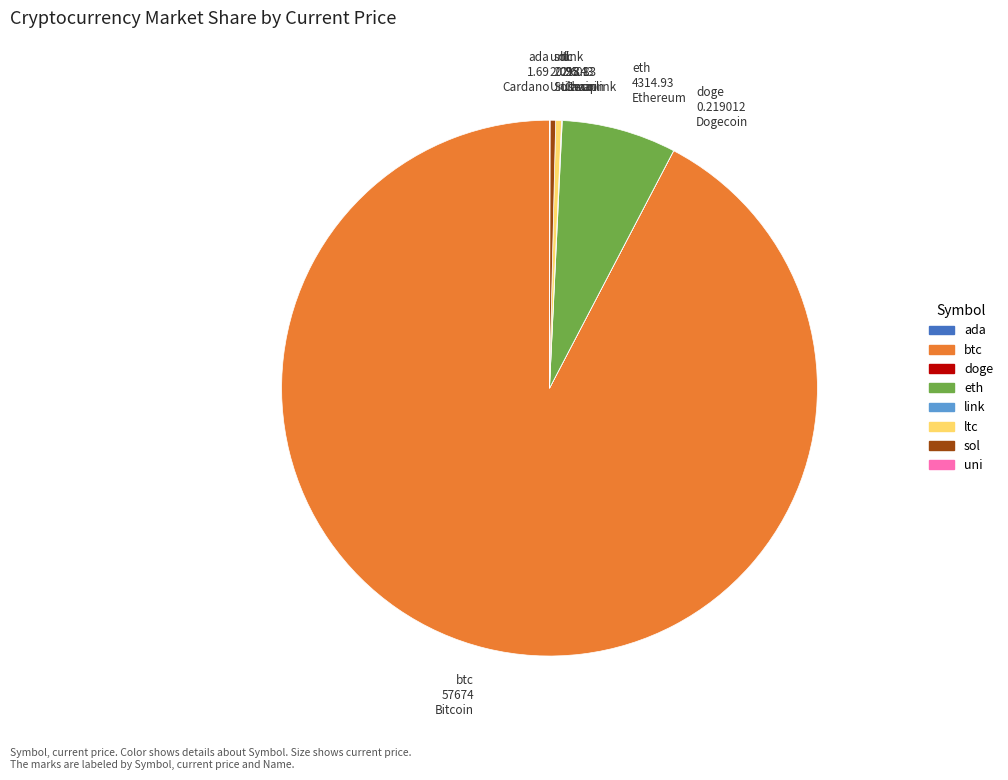

Is it true that sol is 9% of the pie?

False